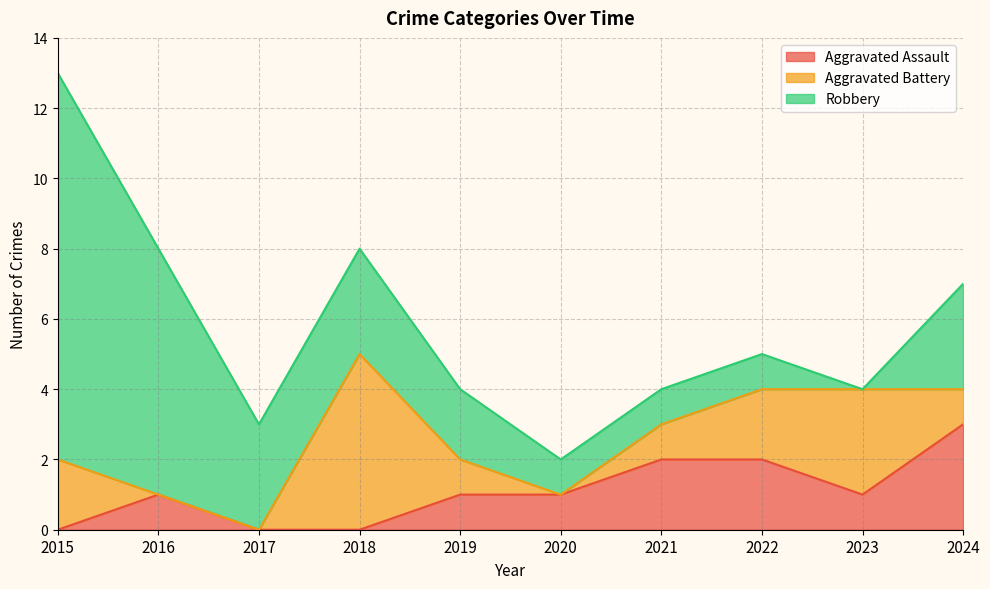

Rank the categories by Aggravated Assault value from lowest to highest.

2015, 2017, 2018, 2016, 2019, 2020, 2023, 2021, 2022, 2024